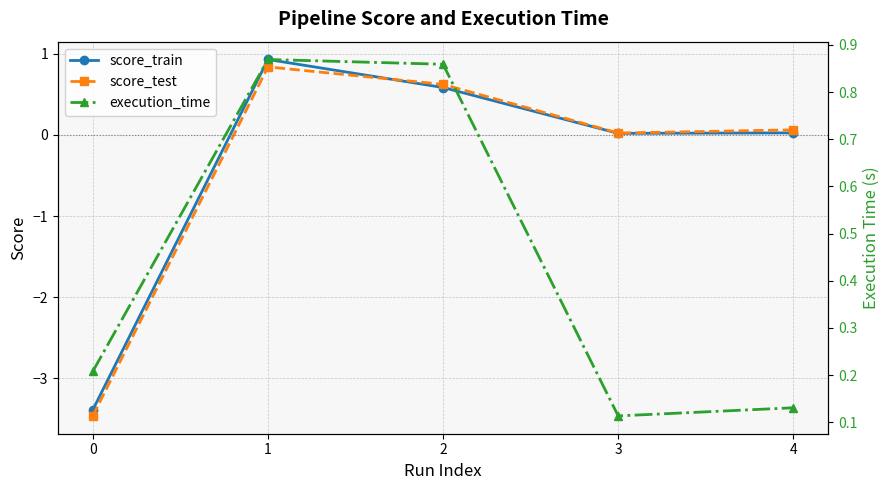

Is the value of score_test at 0 greater than the value of score_train at 0?

No